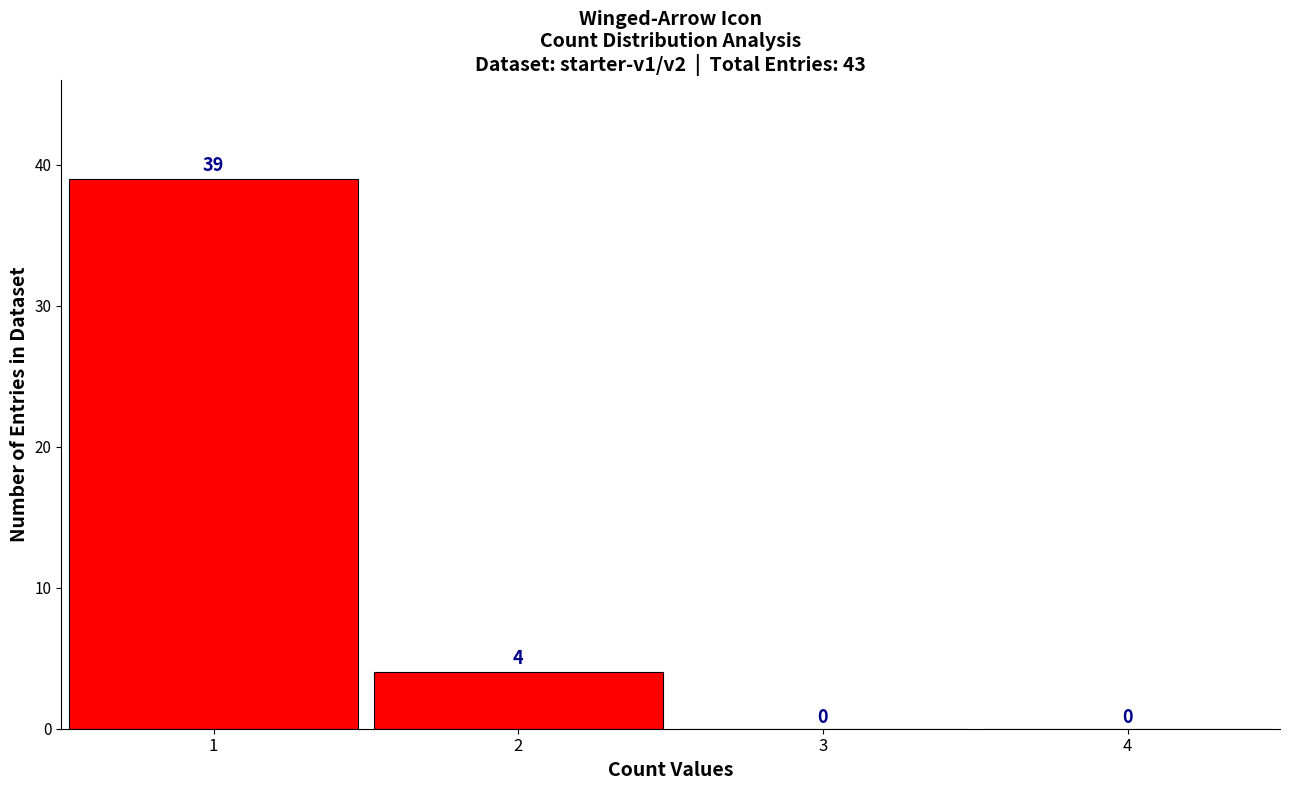

Reading left to right, transcribe this chart: for each bar, give the range it covers on the x-axis and its height.

0.5 to 1.5: 39
1.5 to 2.5: 4
2.5 to 3.5: 0
3.5 to 4.5: 0